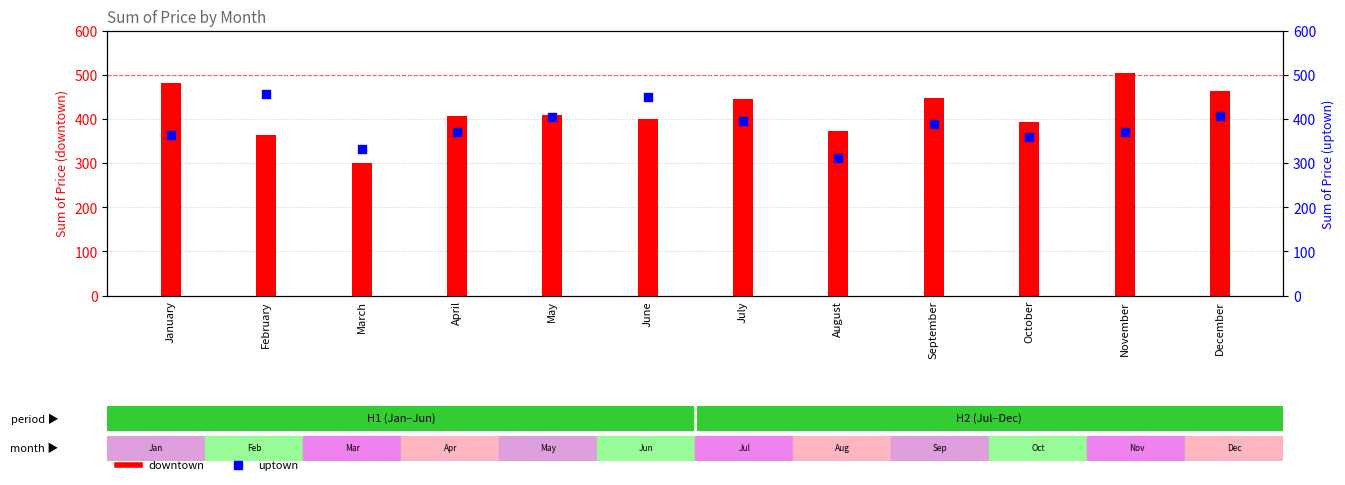

At how many categories does at least one series exceed 405?

9